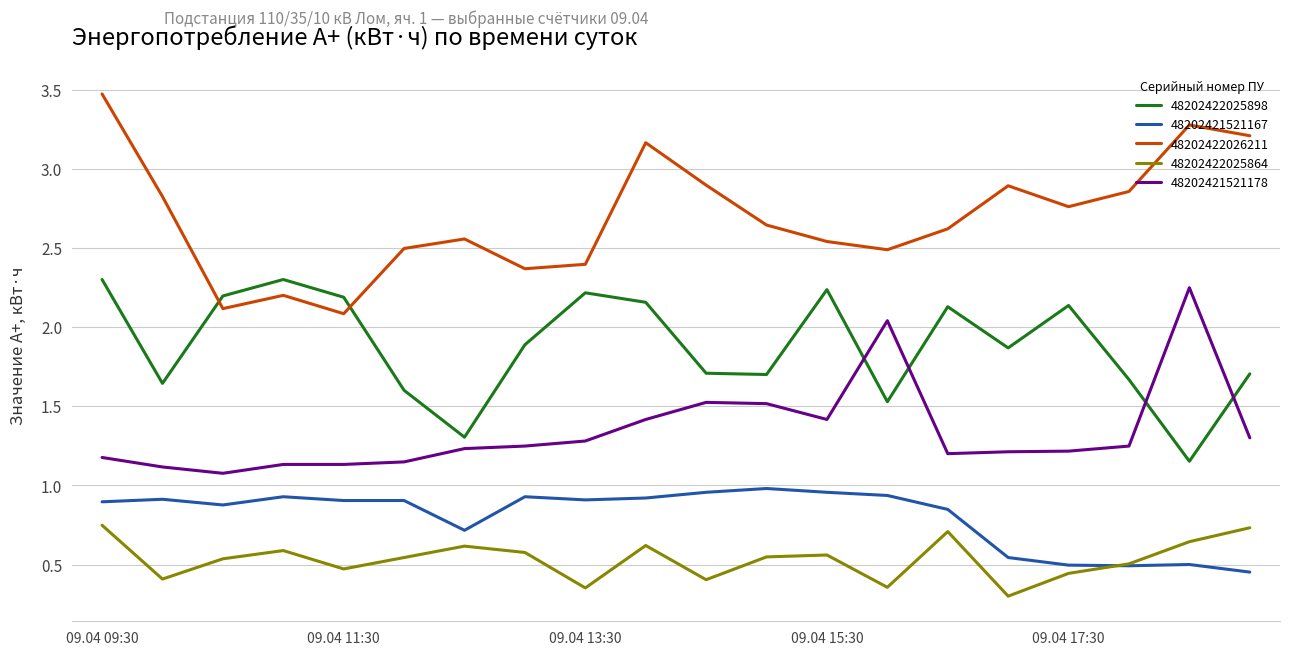

Which series has the widest spread of values?

48202422026211